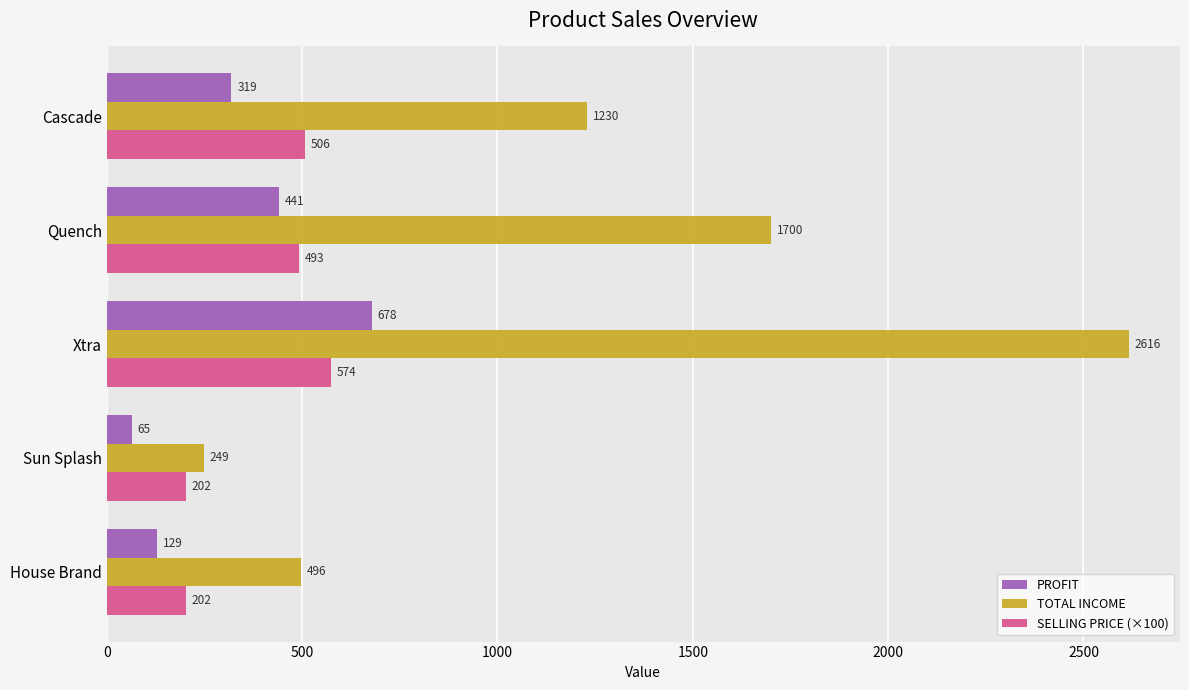

True or false: SELLING PRICE (×100) has a value of 257.4 at Xtra.

False